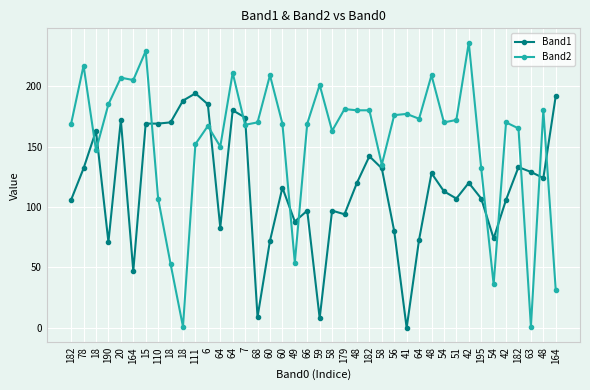

Is it true that Band1 equals 106 at 182?

True